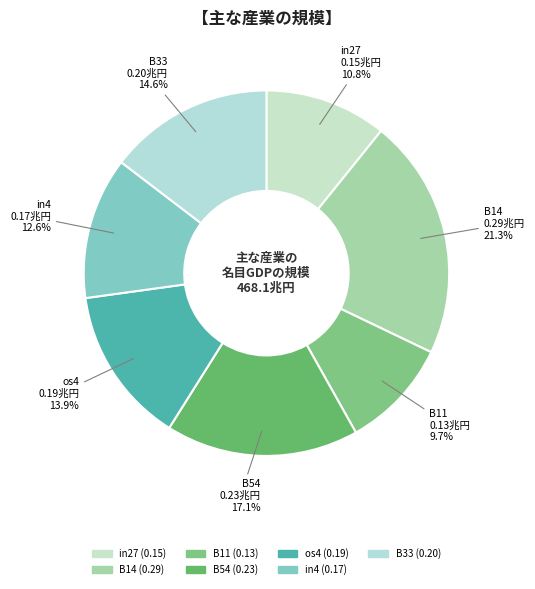

Which slice is the largest?

B14